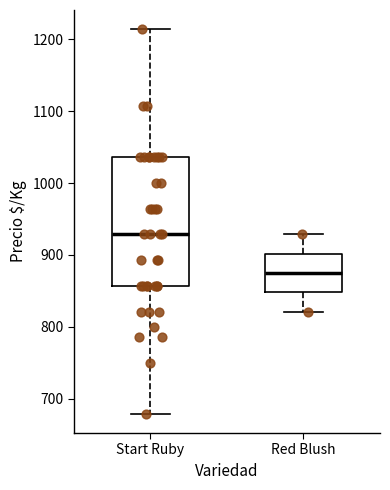

Reading left to right, transcribe this box plot: for each box, give where its median line is, the range the box spans, and where its two whiskers end, as read against the y-axis. The values are not printed on the chart, so give them approximately, as read against the axis.

Start Ruby: median 930, box 860 to 1040, whiskers 680 to 1210
Red Blush: median 880, box 850 to 900, whiskers 820 to 930